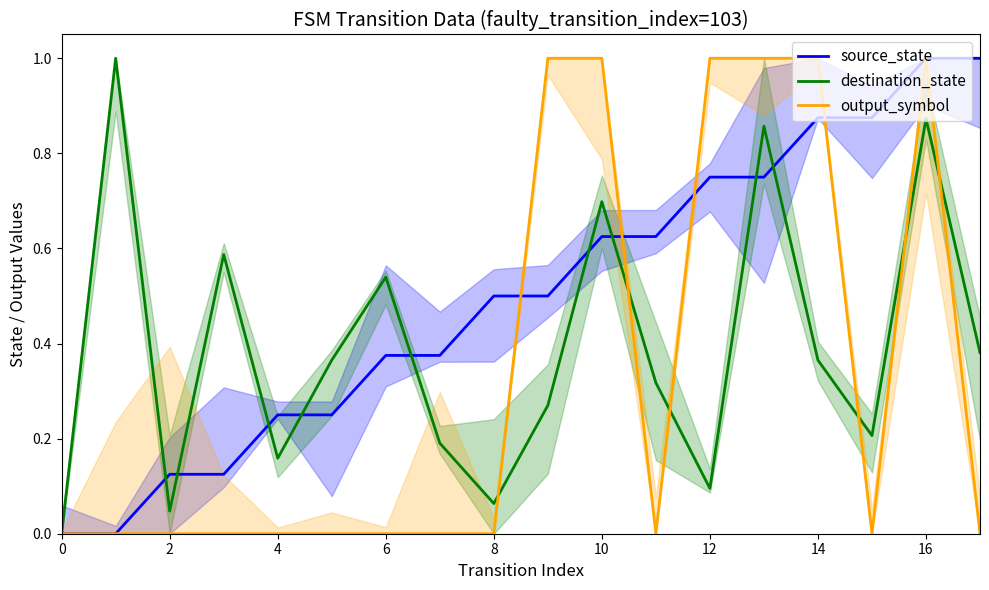

Rank the series by their average value, from lowest to highest.

output_symbol, destination_state, source_state